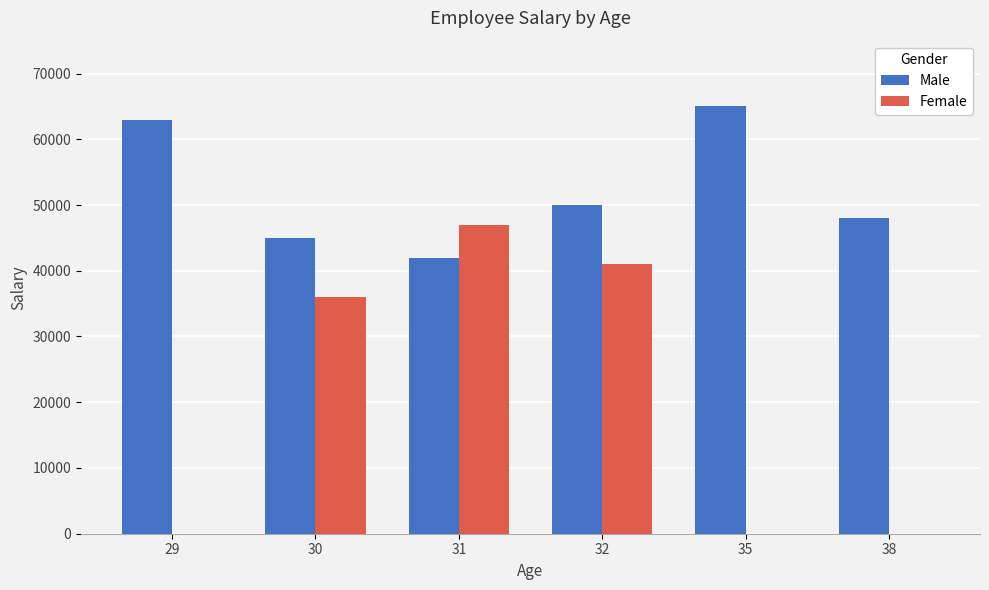

The value of Male at 29 is 35461. True or false?

False